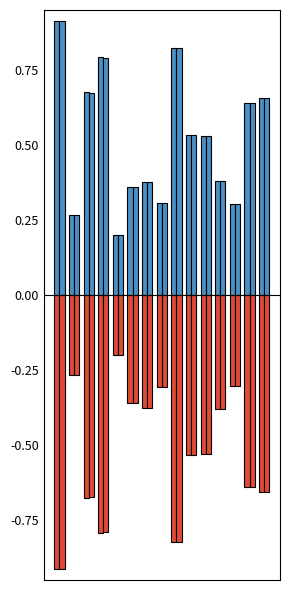

How many bars are there in total?

60